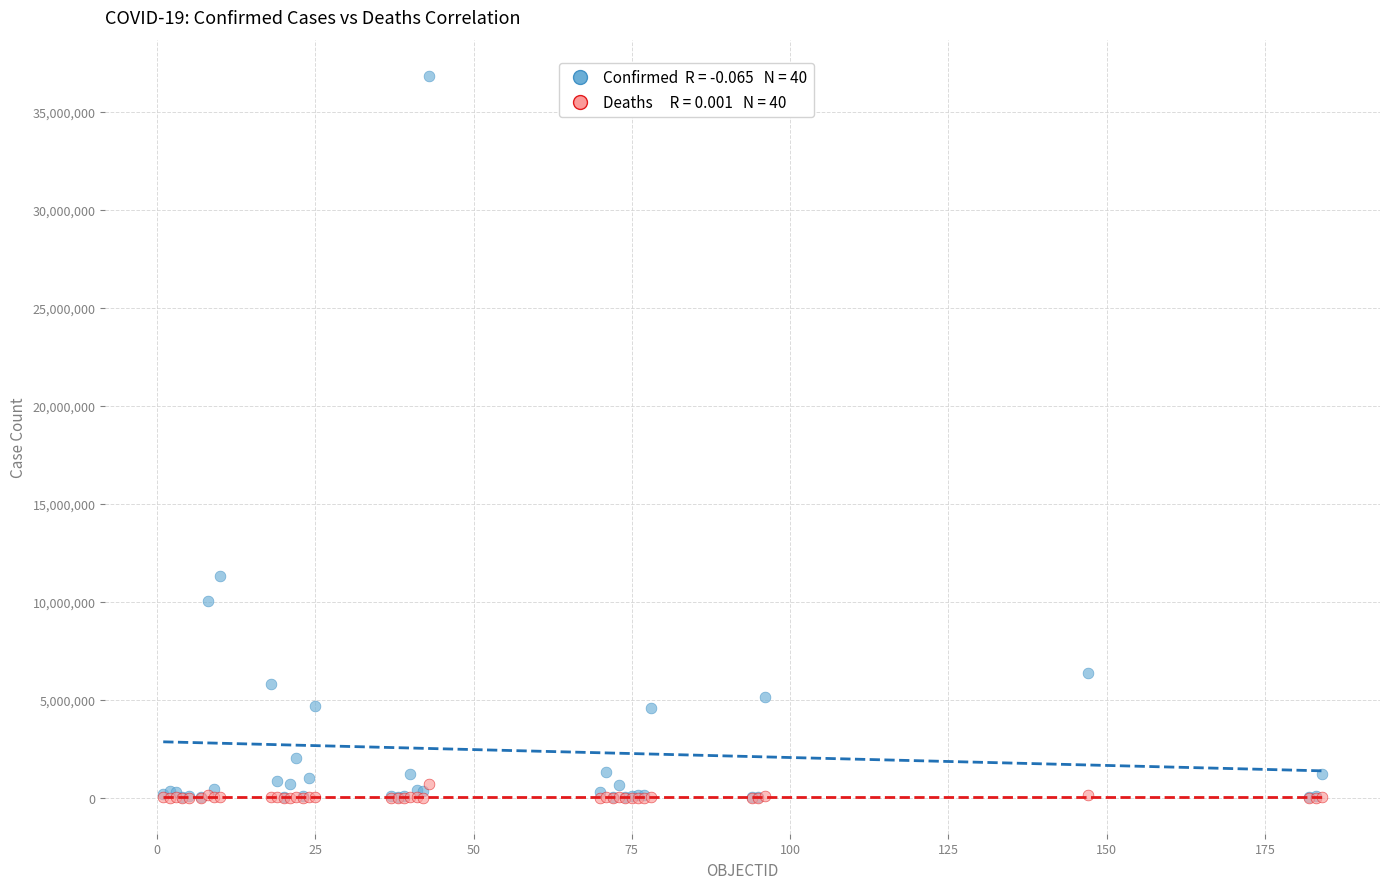

Across all series, what Y value is closest to 18418982?

11313123